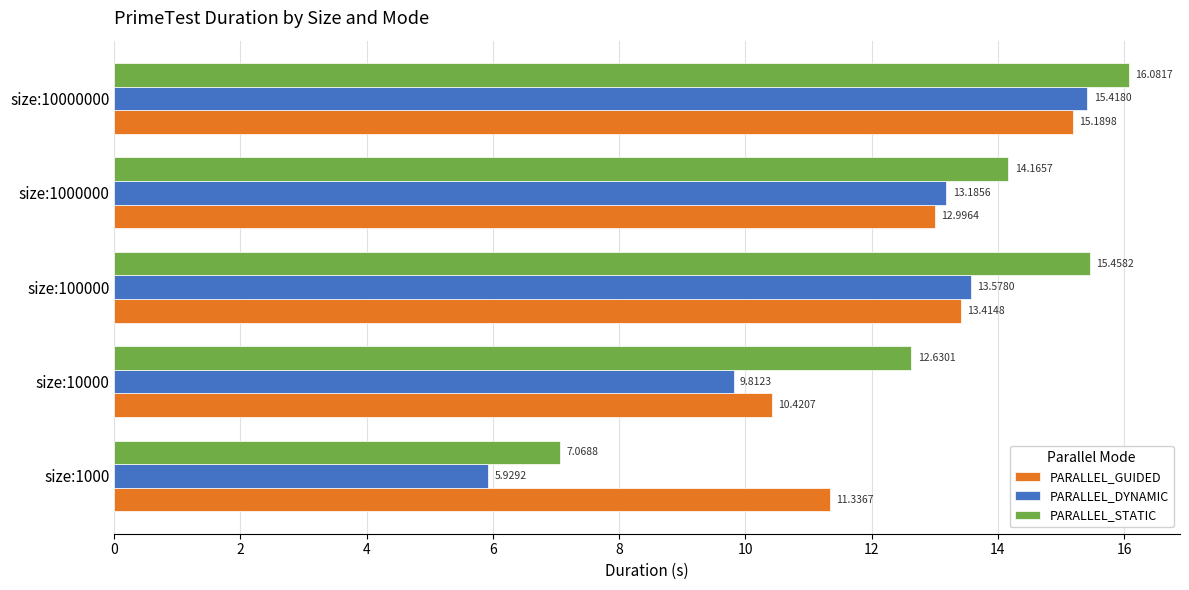

At which category is the sum across all series the highest?

size:10000000